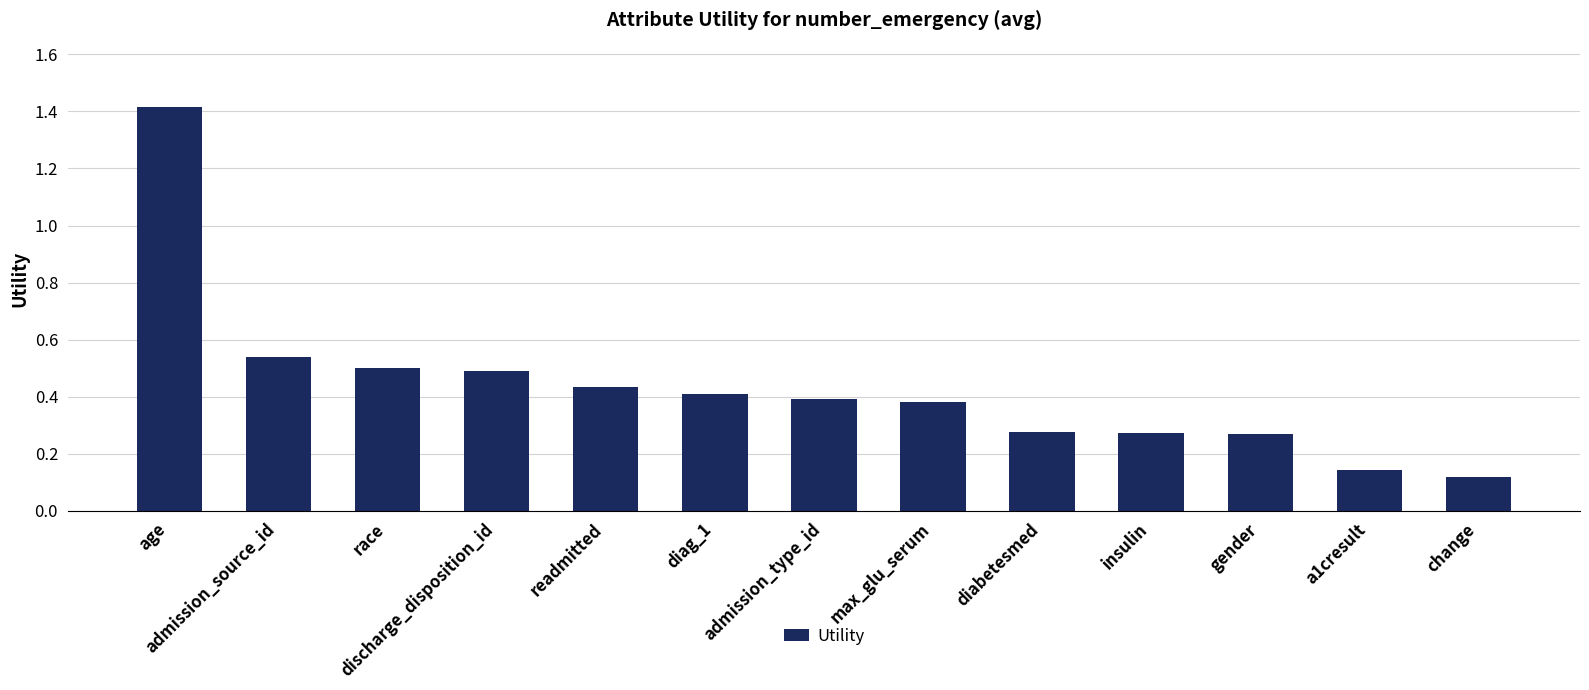

At which category does the chart reach its minimum across all series?

change